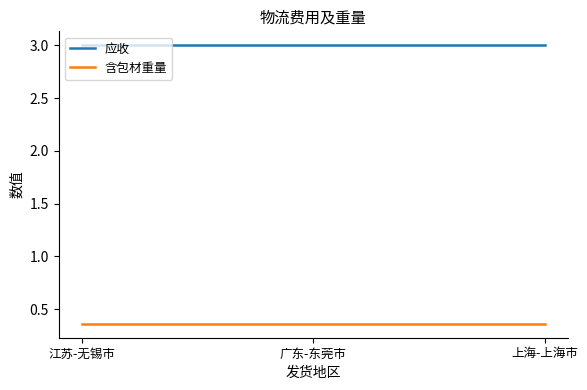

What is the highest value of the 应收 series?

3.0